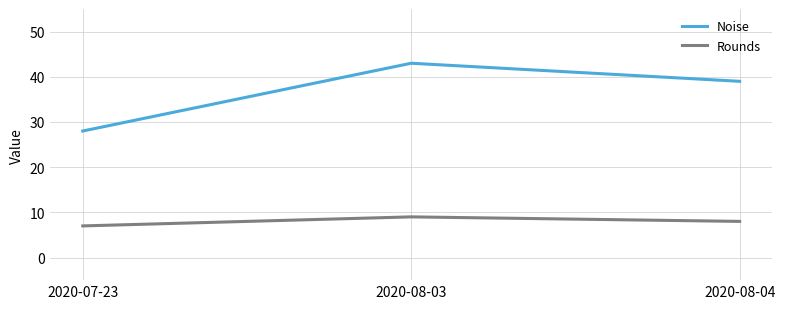

Between 2020-07-23 and 2020-08-03, which series saw the biggest shift?

Noise